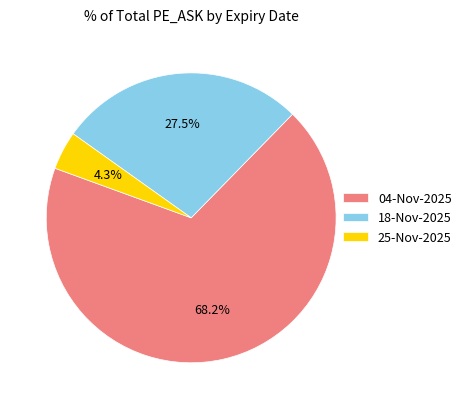

Is there a majority slice in this chart?

Yes